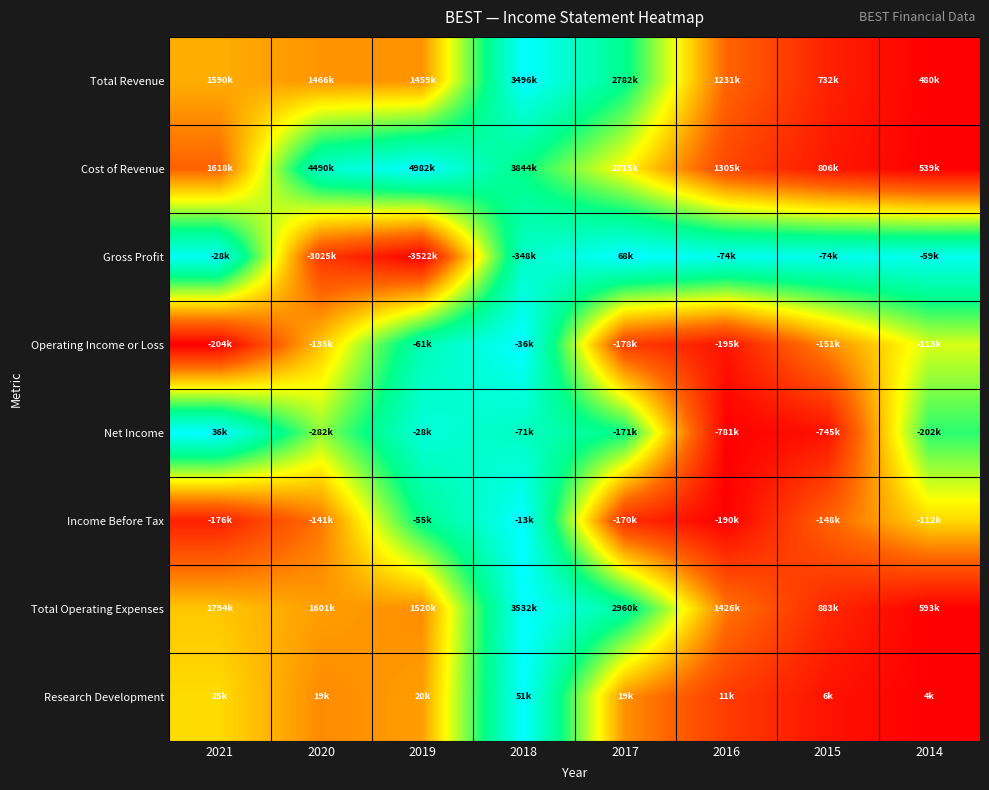

Reading right to left, extract all data points from this chart.

Total Revenue: 2014=0.0	2015=0.1	2016=0.2	2017=0.8	2018=1.0	2019=0.3	2020=0.3	2021=0.4
Cost of Revenue: 2014=0.0	2015=0.1	2016=0.2	2017=0.5	2018=0.7	2019=1.0	2020=0.9	2021=0.2
Gross Profit: 2014=1.0	2015=1.0	2016=1.0	2017=1.0	2018=0.9	2019=0.0	2020=0.1	2021=1.0
Operating Income or Loss: 2014=0.5	2015=0.3	2016=0.1	2017=0.2	2018=1.0	2019=0.8	2020=0.4	2021=0.0
Net Income: 2014=0.7	2015=0.0	2016=0.0	2017=0.7	2018=0.9	2019=0.9	2020=0.6	2021=1.0
Income Before Tax: 2014=0.4	2015=0.2	2016=0.0	2017=0.1	2018=1.0	2019=0.8	2020=0.3	2021=0.1
Total Operating Expenses: 2014=0.0	2015=0.1	2016=0.3	2017=0.8	2018=1.0	2019=0.3	2020=0.3	2021=0.4
Research Development: 2014=0.0	2015=0.0	2016=0.1	2017=0.3	2018=1.0	2019=0.3	2020=0.3	2021=0.4